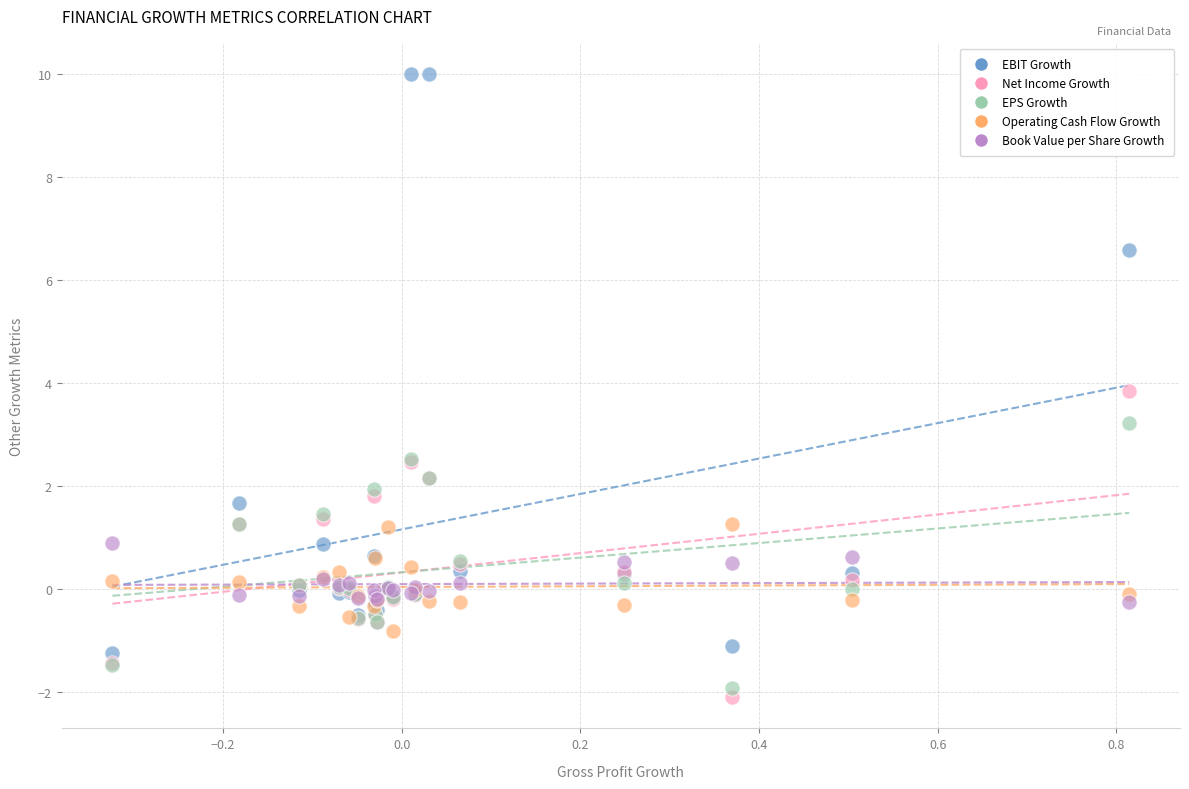

Which series has the widest spread of Y values?

EBIT Growth